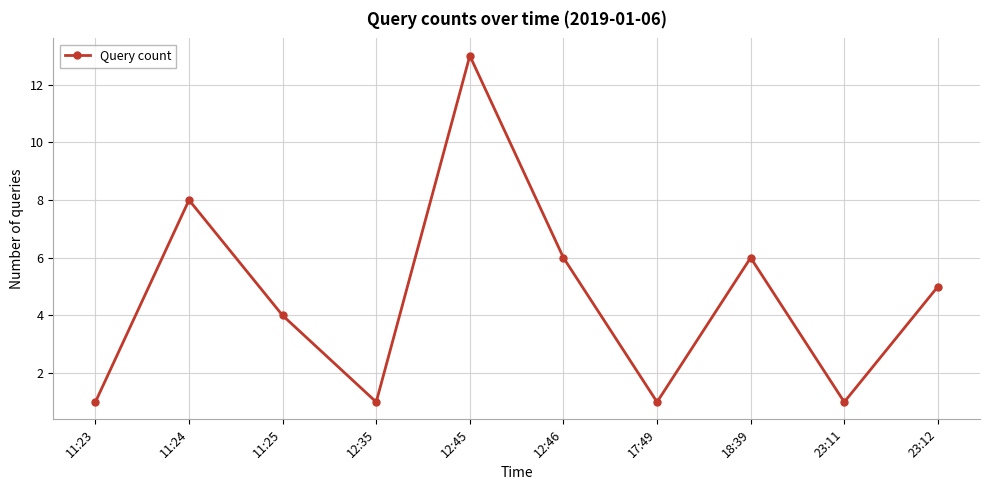

What is the greatest value displayed?

13